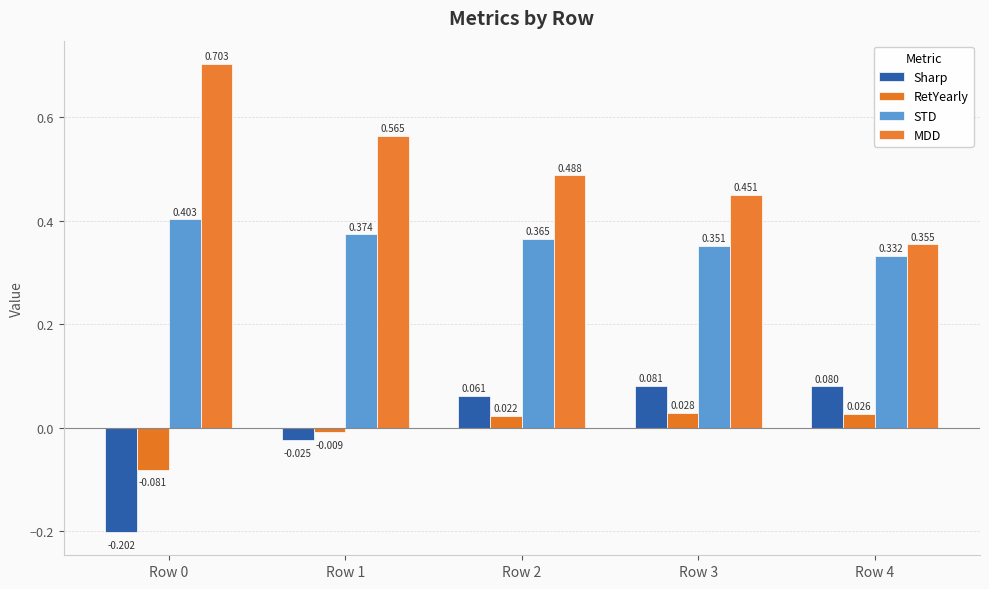

Reading right to left, list all the values displayed in this chart.

Sharp: 0.1	0.1	0.1	-0.0	-0.2
RetYearly: 0.0	0.0	0.0	-0.0	-0.1
STD: 0.3	0.4	0.4	0.4	0.4
MDD: 0.4	0.5	0.5	0.6	0.7